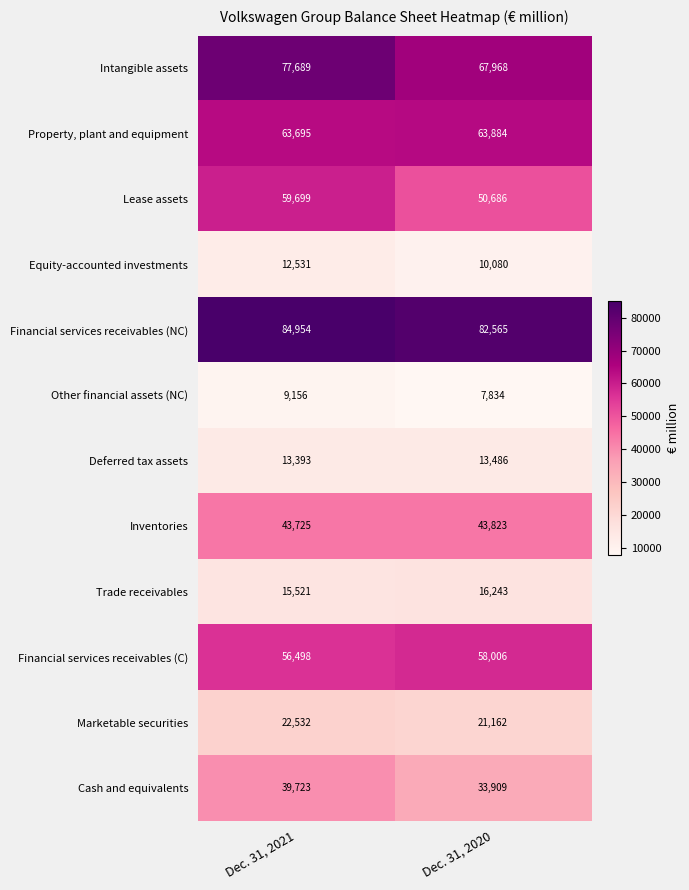

What is the maximum value shown in the chart?

84954